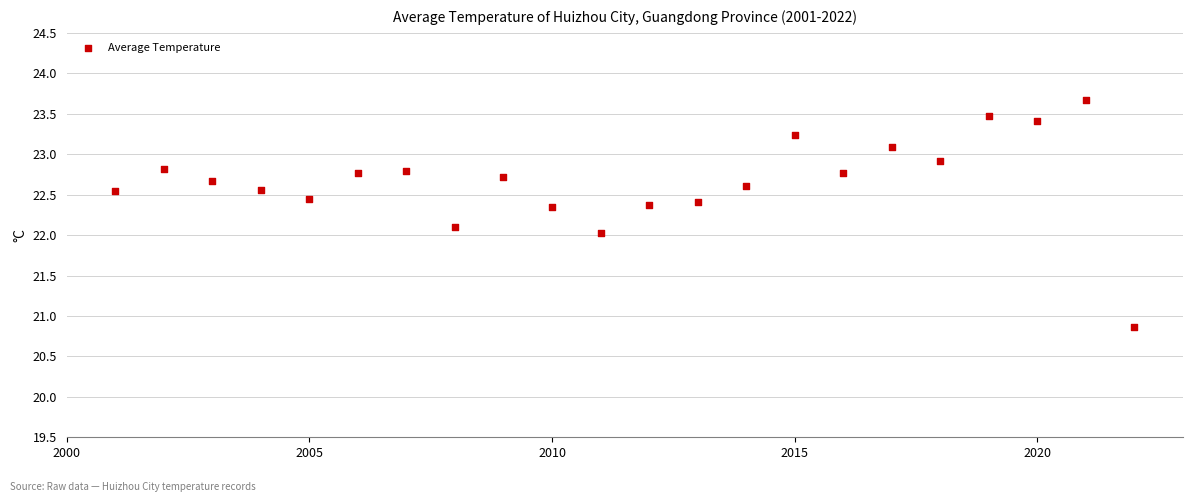

What is the range of X values (max minus min)?

21.0